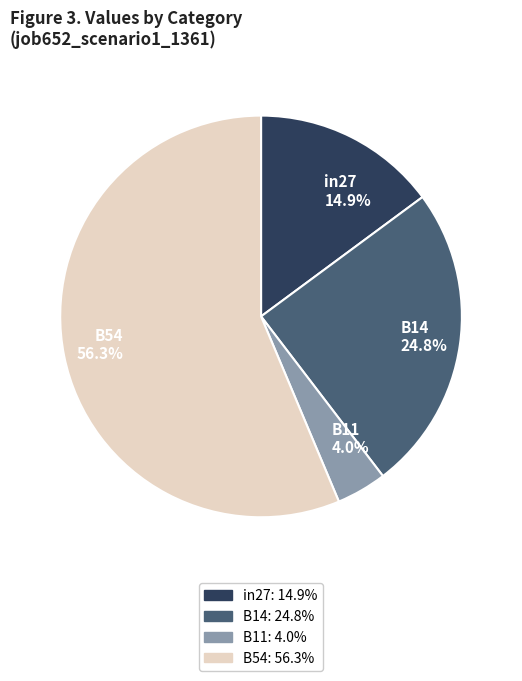

The B54 slice represents 56% of the pie. True or false?

True